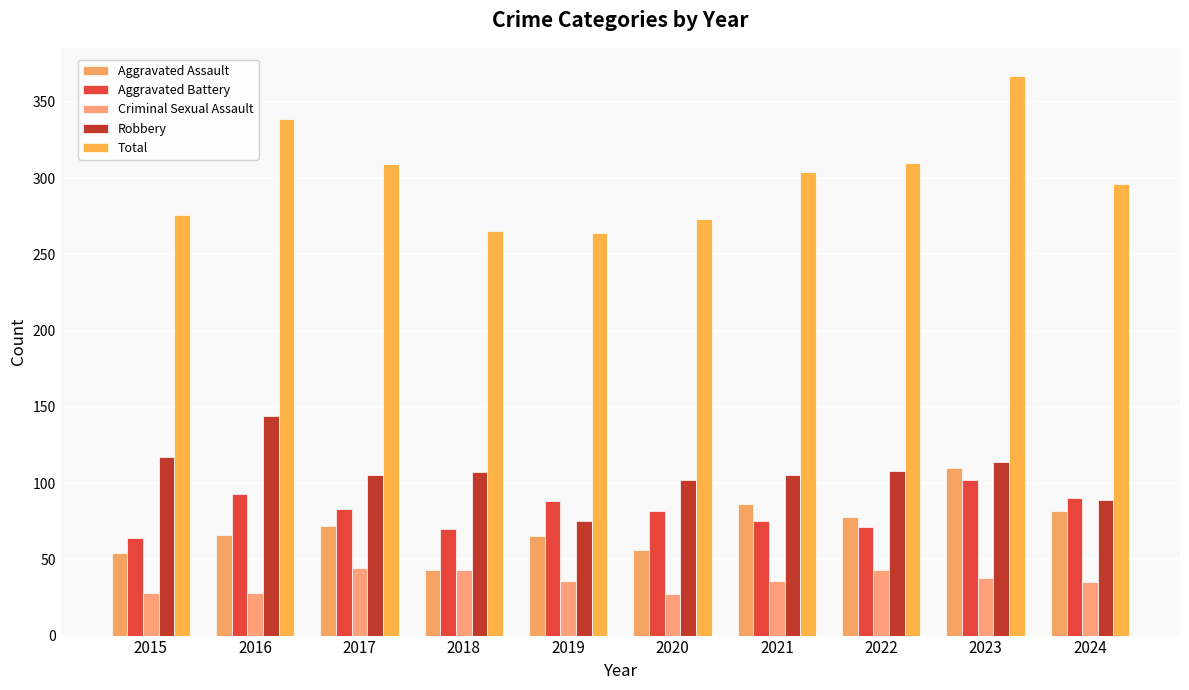

True or false: Aggravated Assault has a value of 37 at 2022.

False